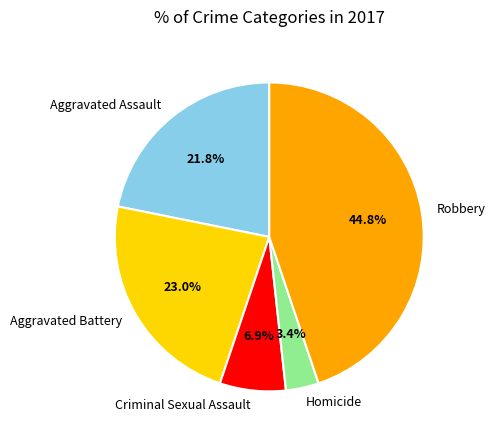

Which has a higher value, Homicide or Criminal Sexual Assault?

Criminal Sexual Assault